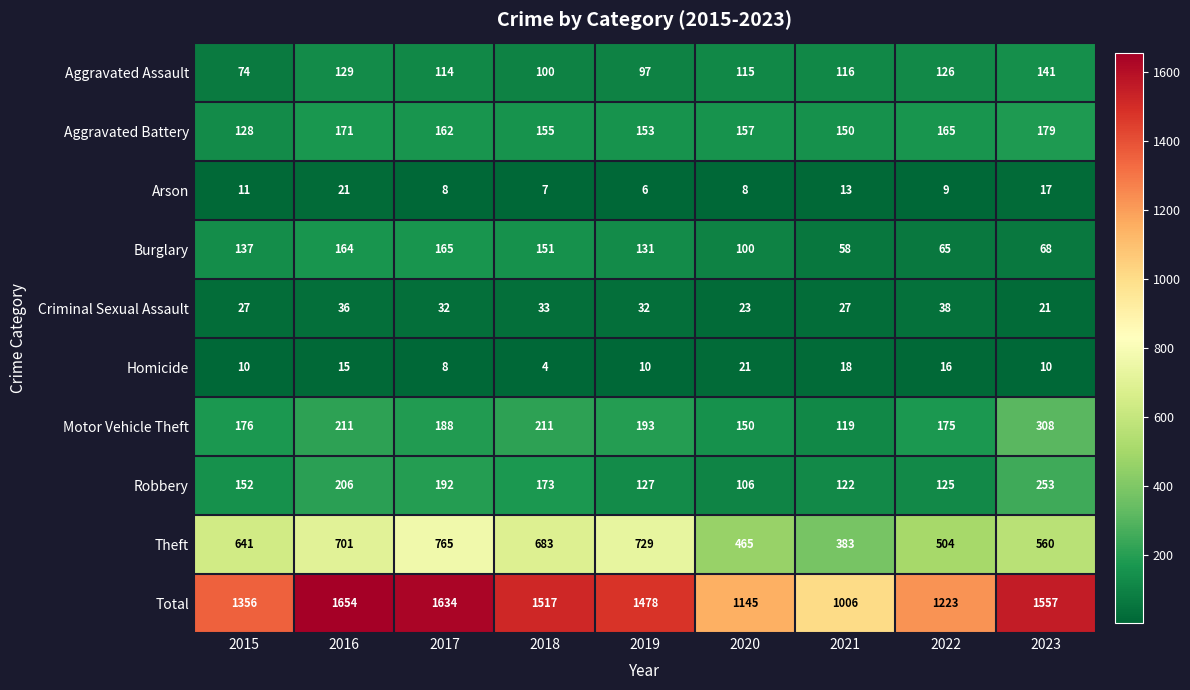

The Total series shows 1356 at 2015. True or false?

True